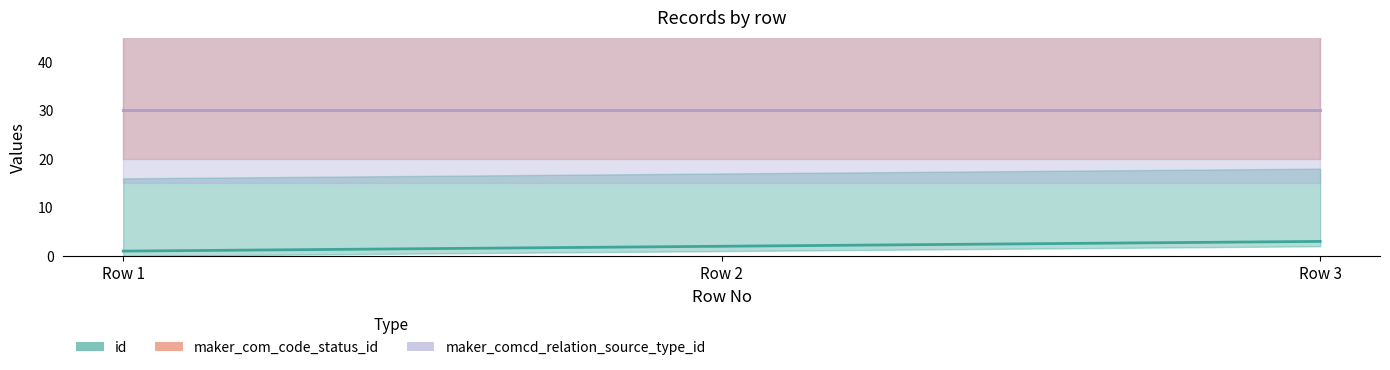

What is the sum of all maker_comcd_relation_source_type_id_line values?

90